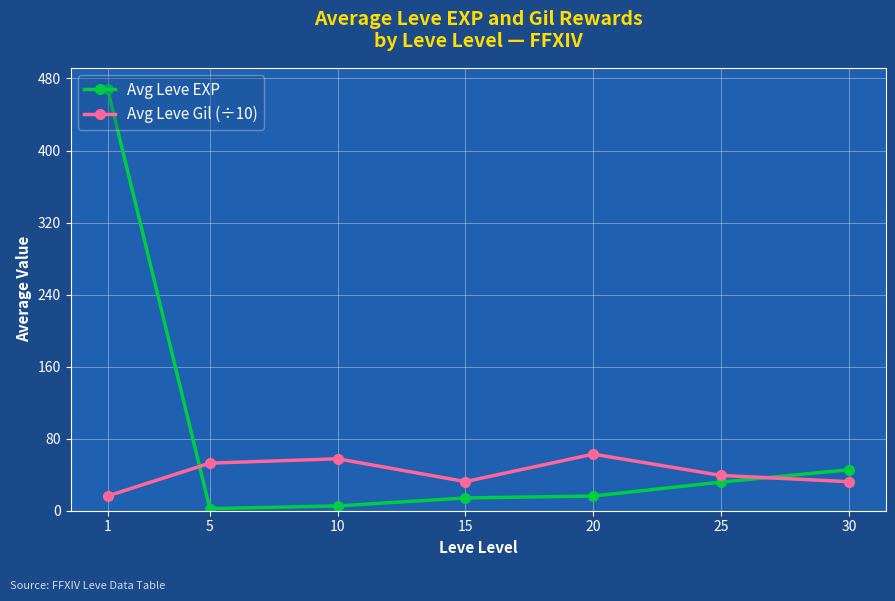

Which series has the largest range (max minus min)?

Avg Leve EXP